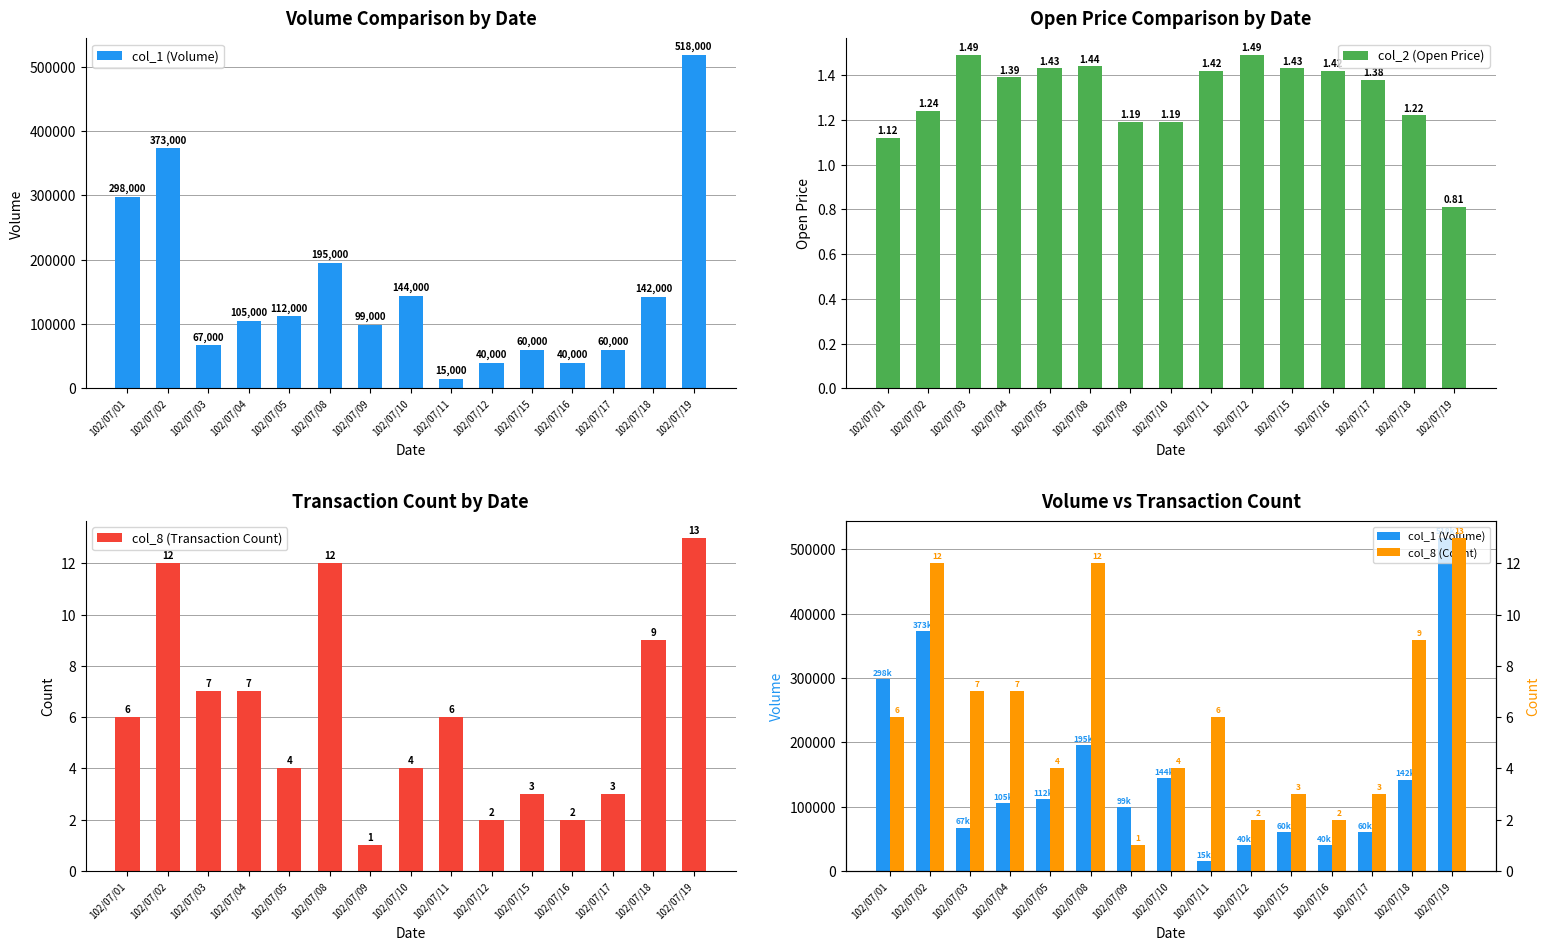

Rank the categories by col_2 (Open Price) value from highest to lowest.

102/07/03, 102/07/12, 102/07/08, 102/07/05, 102/07/15, 102/07/11, 102/07/16, 102/07/04, 102/07/17, 102/07/02, 102/07/18, 102/07/09, 102/07/10, 102/07/01, 102/07/19